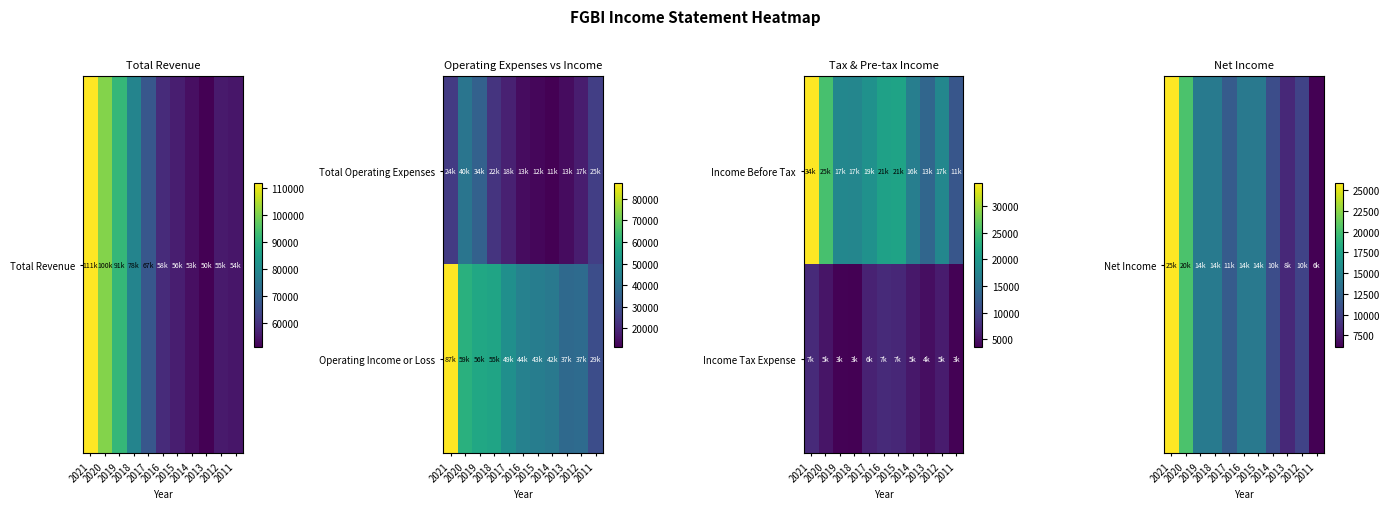

Is the value of Net Income at 2013 greater than the value of Income Tax Expense at 2021?

Yes